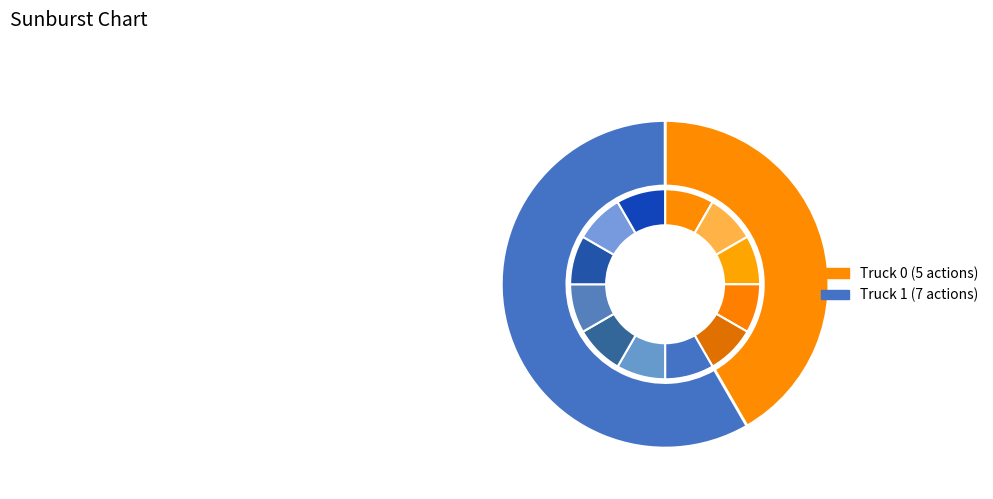

Is it true that Truck 1 is 58% of the pie?

True